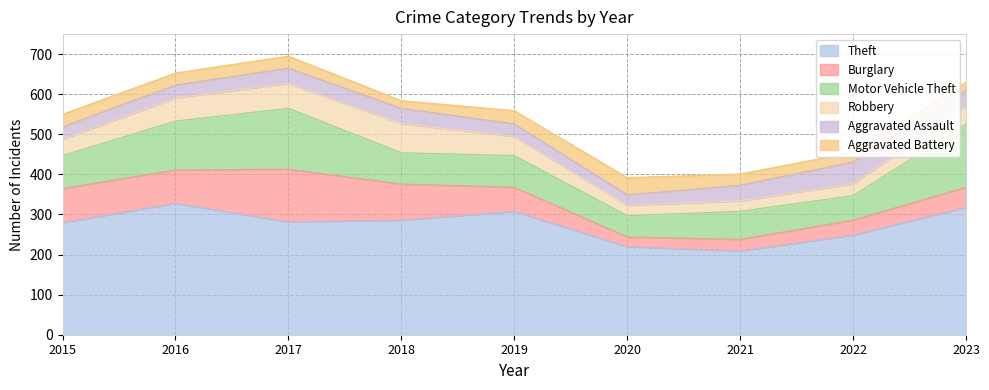

Reading left to right, what are all the values shown in this chart?

Theft: 2015=280	2016=328	2017=282	2018=286	2019=308	2020=220	2021=209	2022=249	2023=318
Burglary: 2015=85	2016=83	2017=131	2018=90	2019=60	2020=24	2021=29	2022=37	2023=50
Motor Vehicle Theft: 2015=82	2016=122	2017=152	2018=78	2019=79	2020=53	2021=70	2022=61	2023=157
Robbery: 2015=41	2016=58	2017=62	2018=73	2019=48	2020=26	2021=26	2022=30	2023=46
Aggravated Assault: 2015=31	2016=32	2017=38	2018=38	2019=31	2020=26	2021=39	2022=54	2023=39
Aggravated Battery: 2015=31	2016=30	2017=30	2018=19	2019=33	2020=43	2021=28	2022=24	2023=20